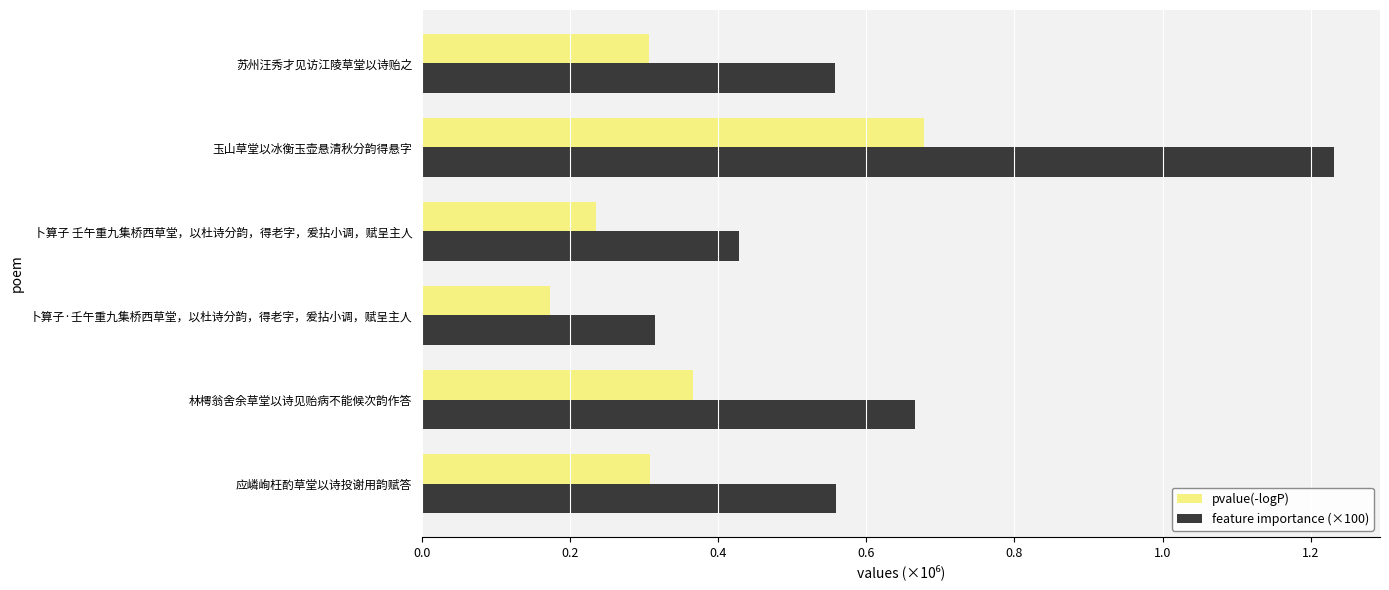

Which series has the widest spread of values?

feature importance (×100)